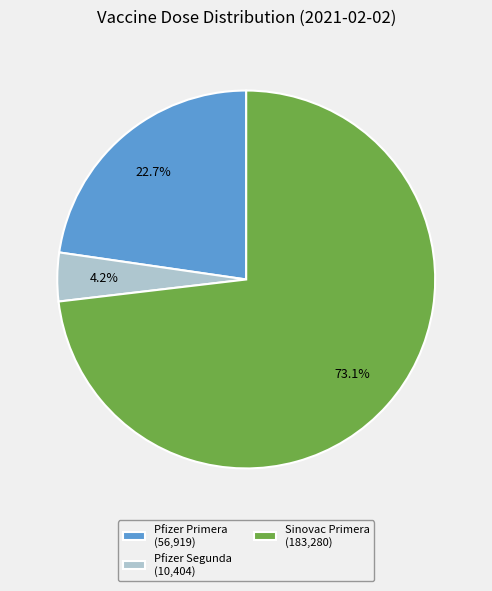

Which has a higher value, Sinovac Primera (183,280) or Pfizer Primera (56,919)?

Sinovac Primera (183,280)